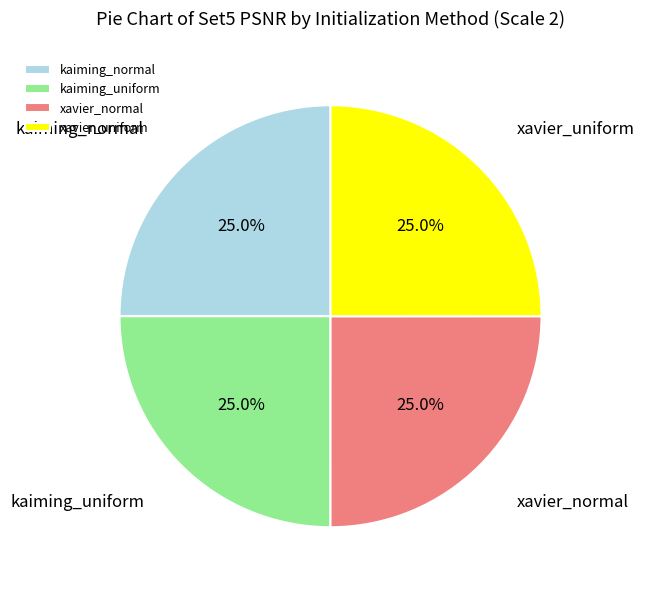

True or false: xavier_normal accounts for 12% of the total.

False